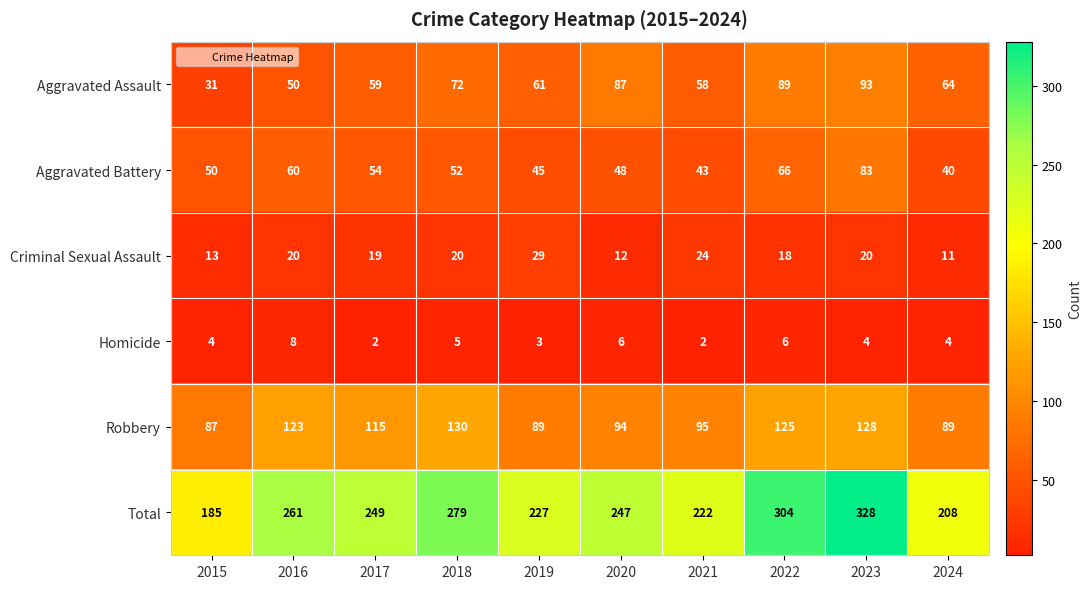

What is the difference between the maximum and second lowest values in the Criminal Sexual Assault series?

17